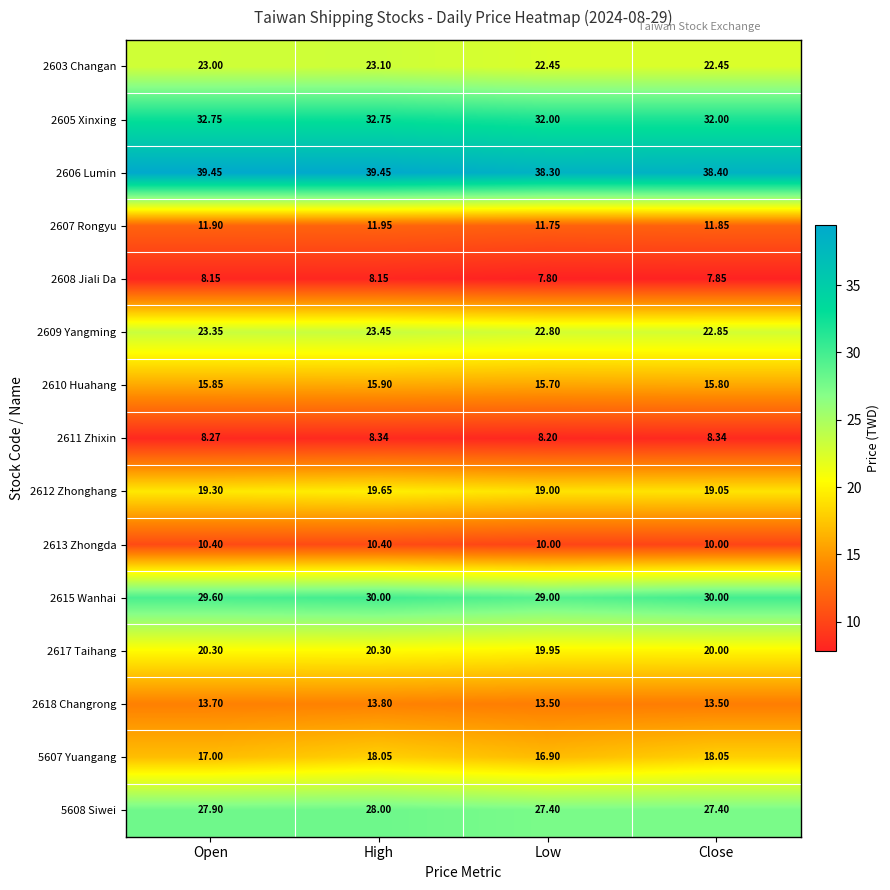

How many distinct data groups are displayed?

15